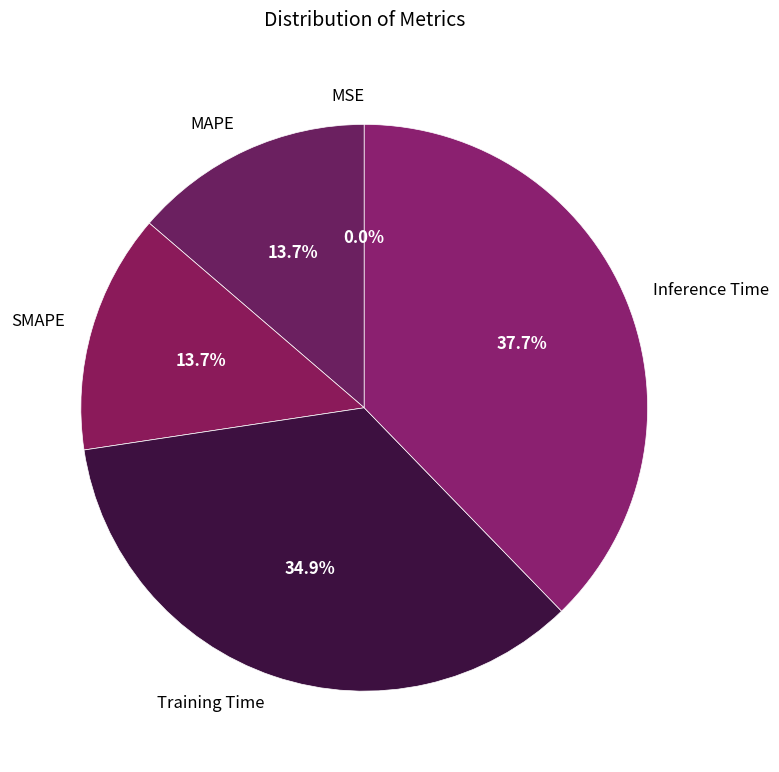

To the nearest percent, what is the average slice percentage?

20%